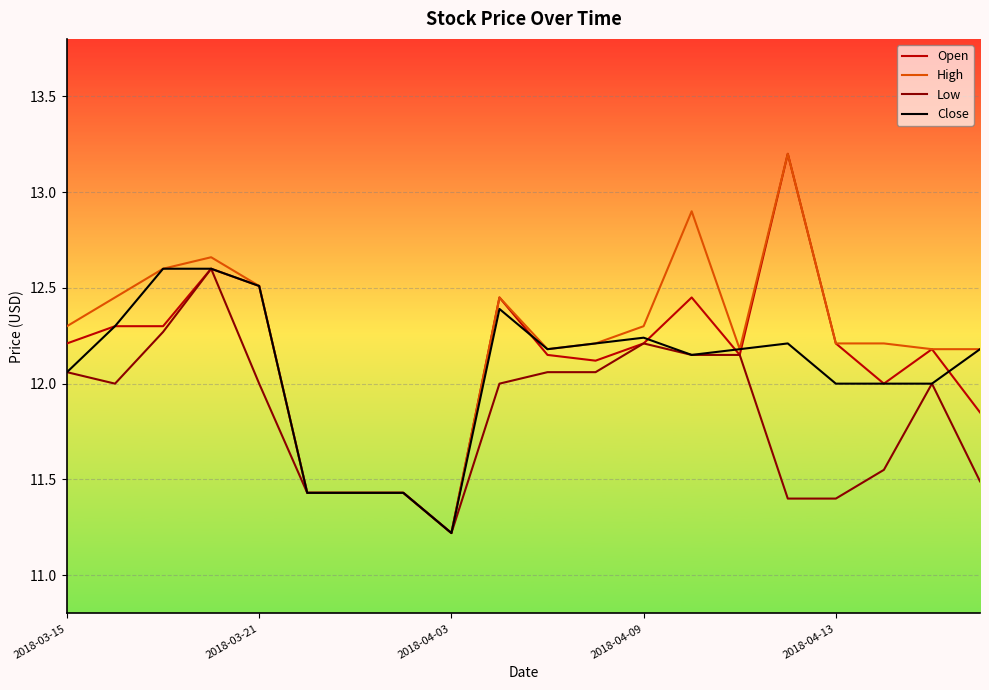

What is the minimum value for Open?

11.2